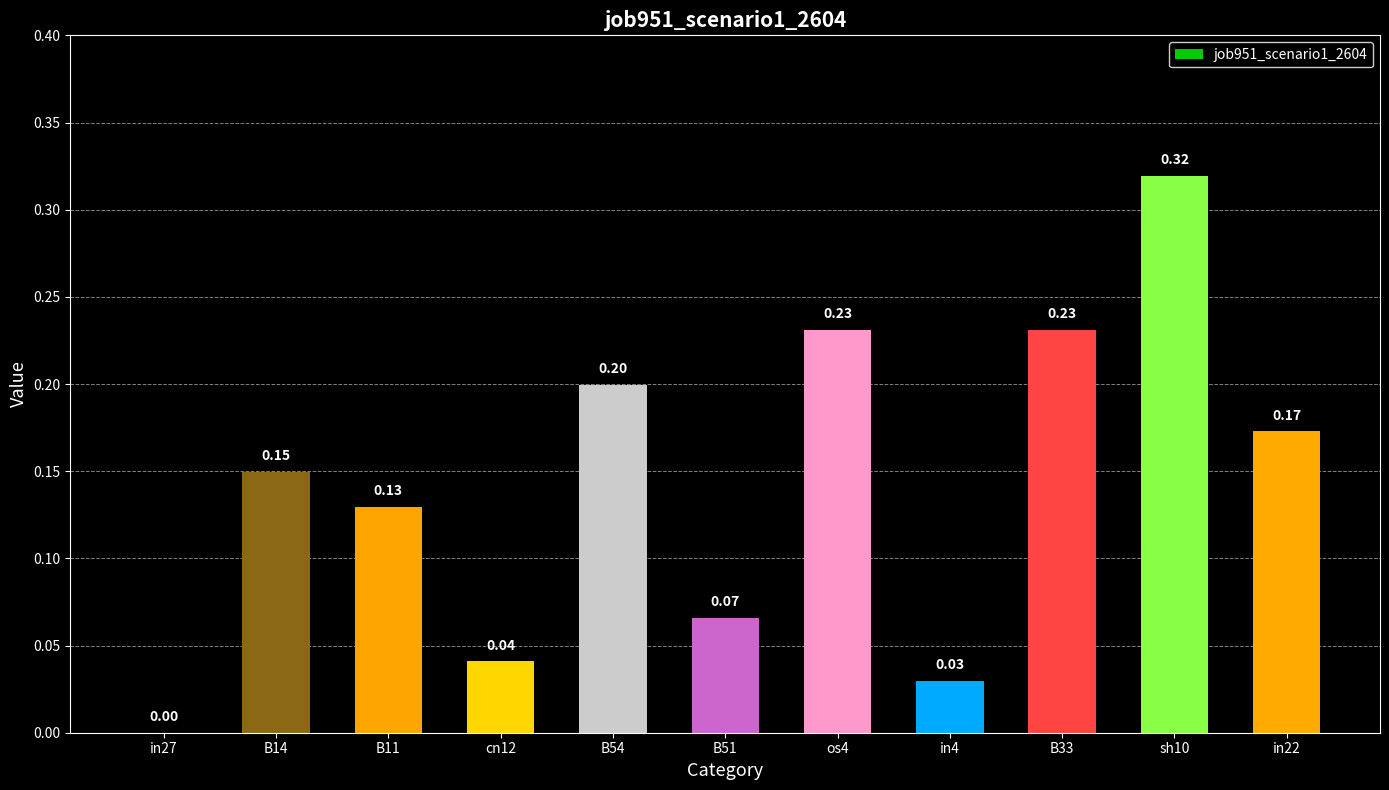

The chart shows a value of 0.4 at os4. True or false?

False